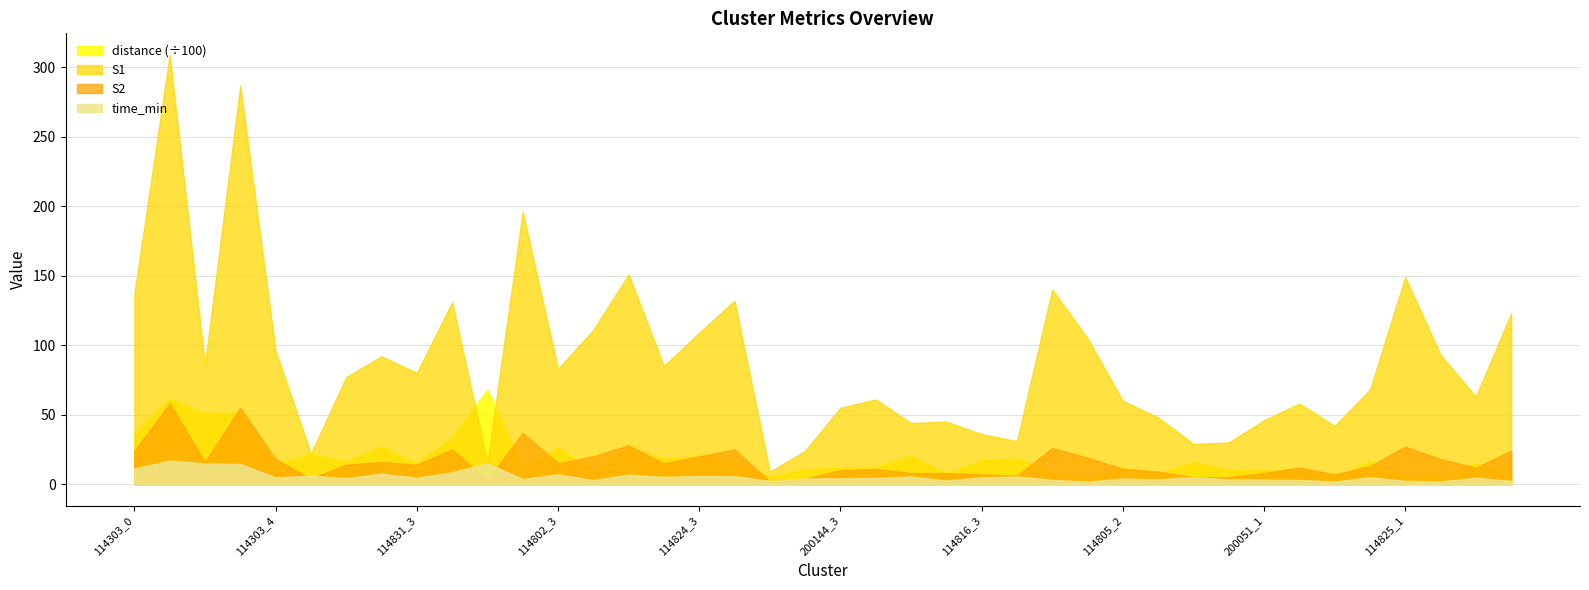

At which label does time_min reach its peak?

114303_1